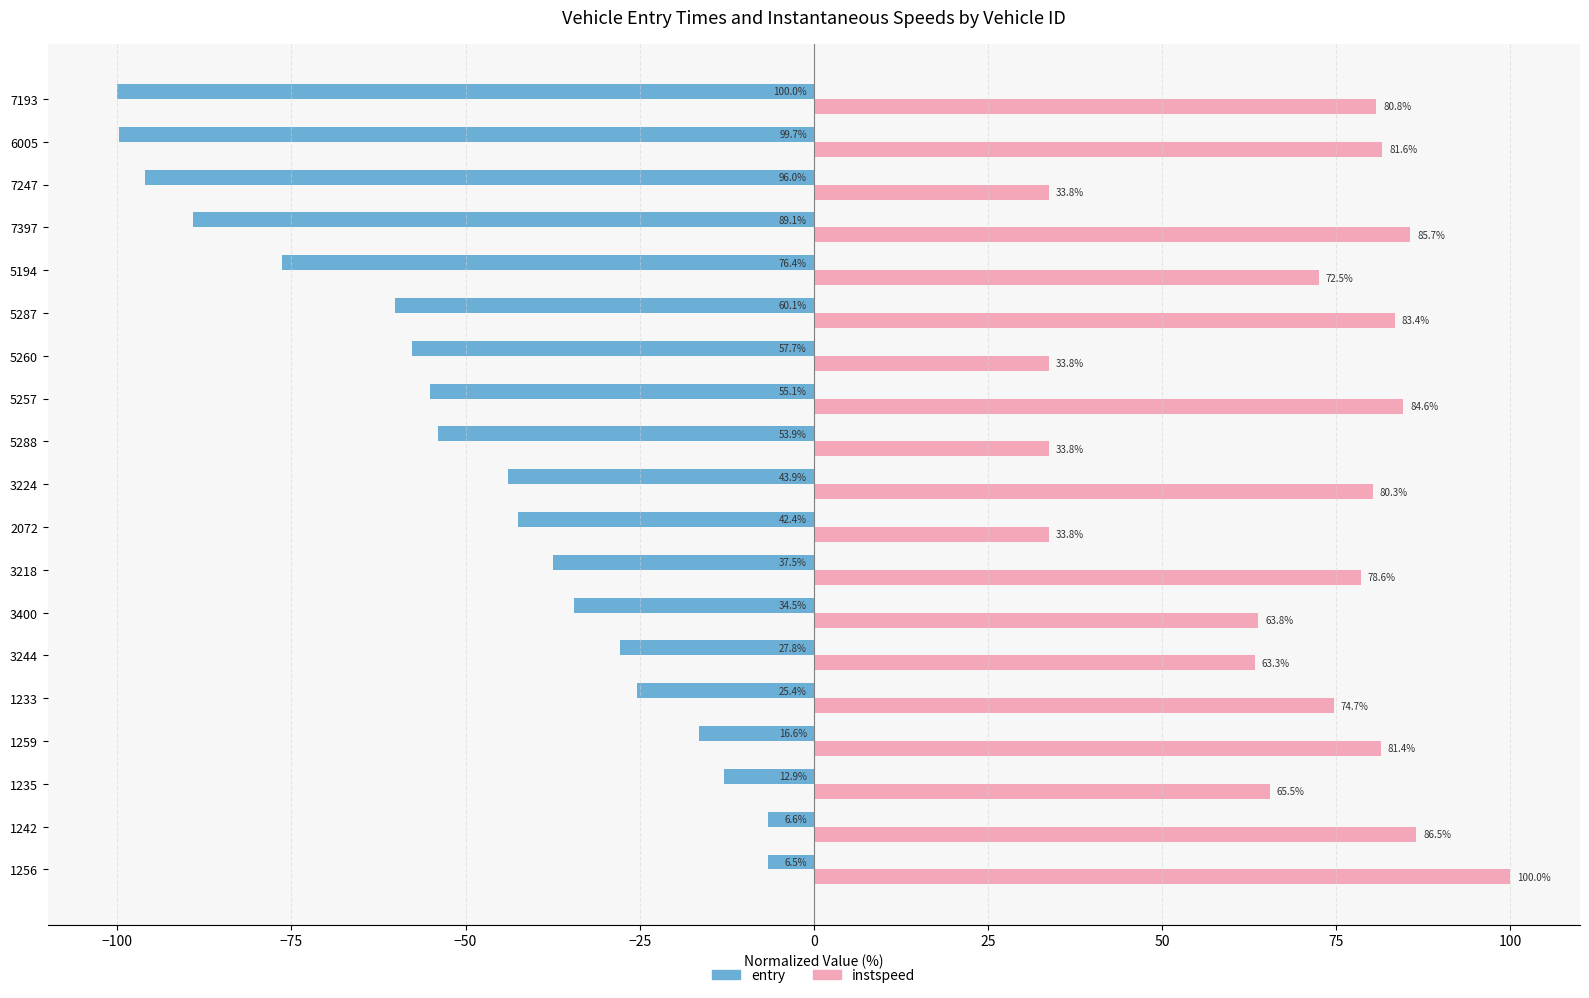

Is the value of instspeed at 7397 greater than the value of entry at 2072?

Yes